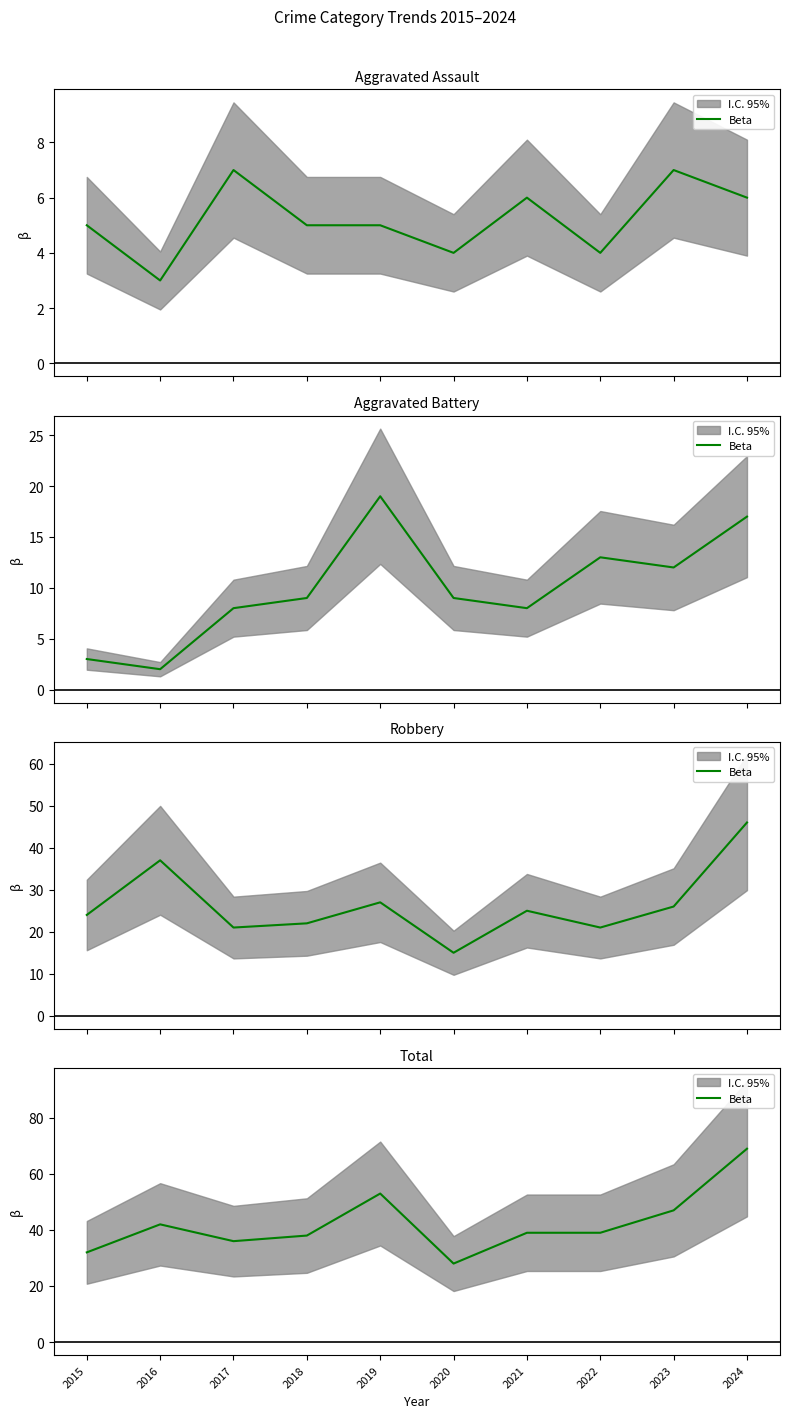

At which category does the chart reach its peak across all series?

2024